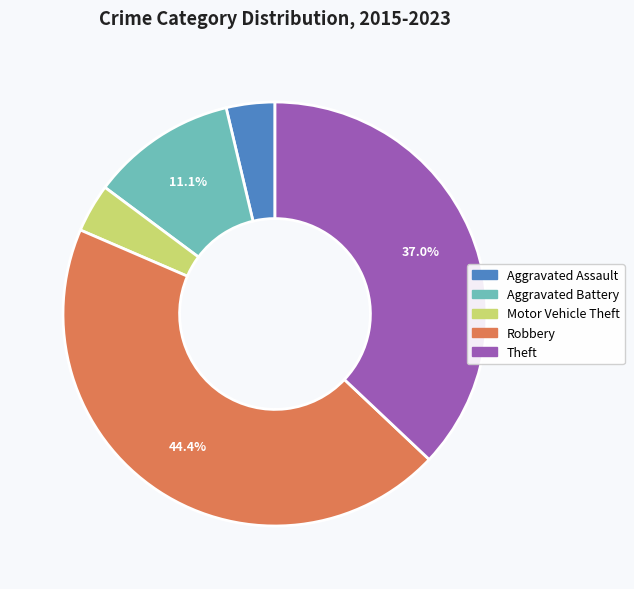

Does Aggravated Assault account for over 50% of the chart?

No